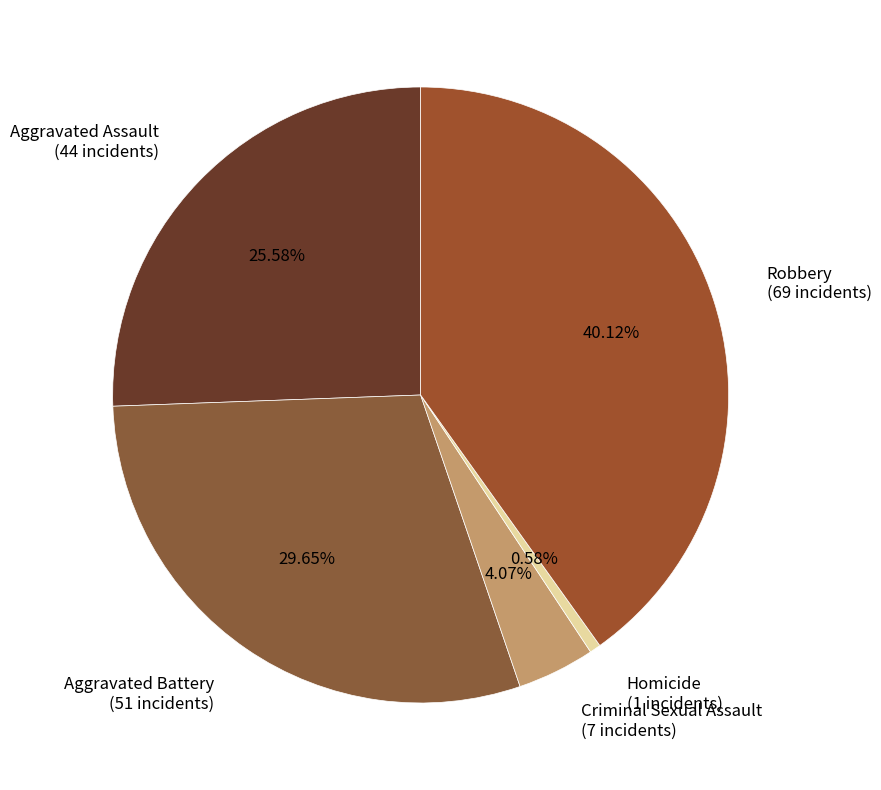

Combined, do Aggravated Assault and Aggravated Battery account for over 50%?

Yes